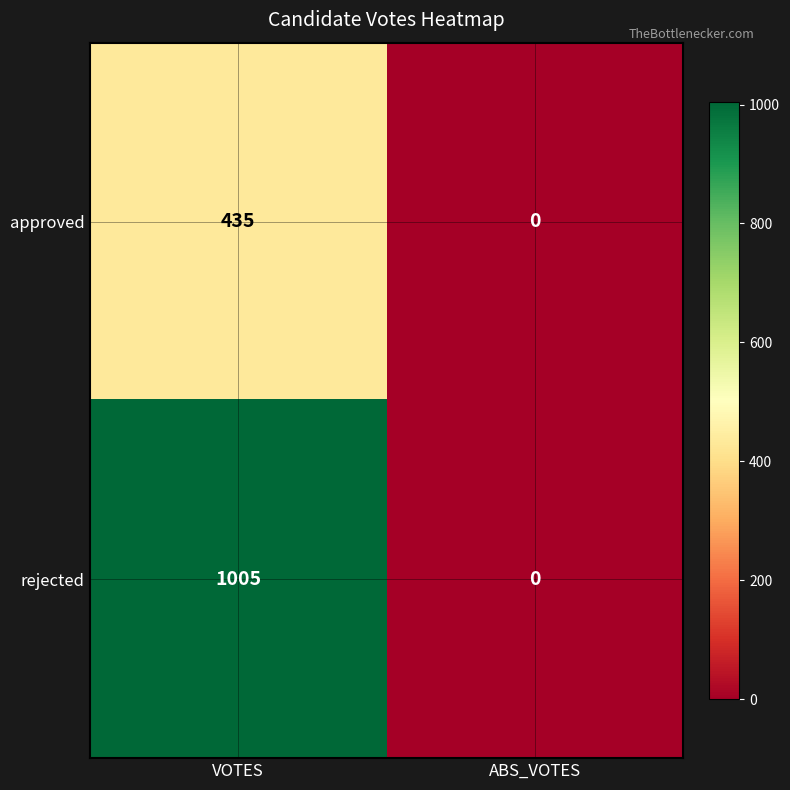

Between VOTES and ABS_VOTES, which series saw the biggest shift?

rejected